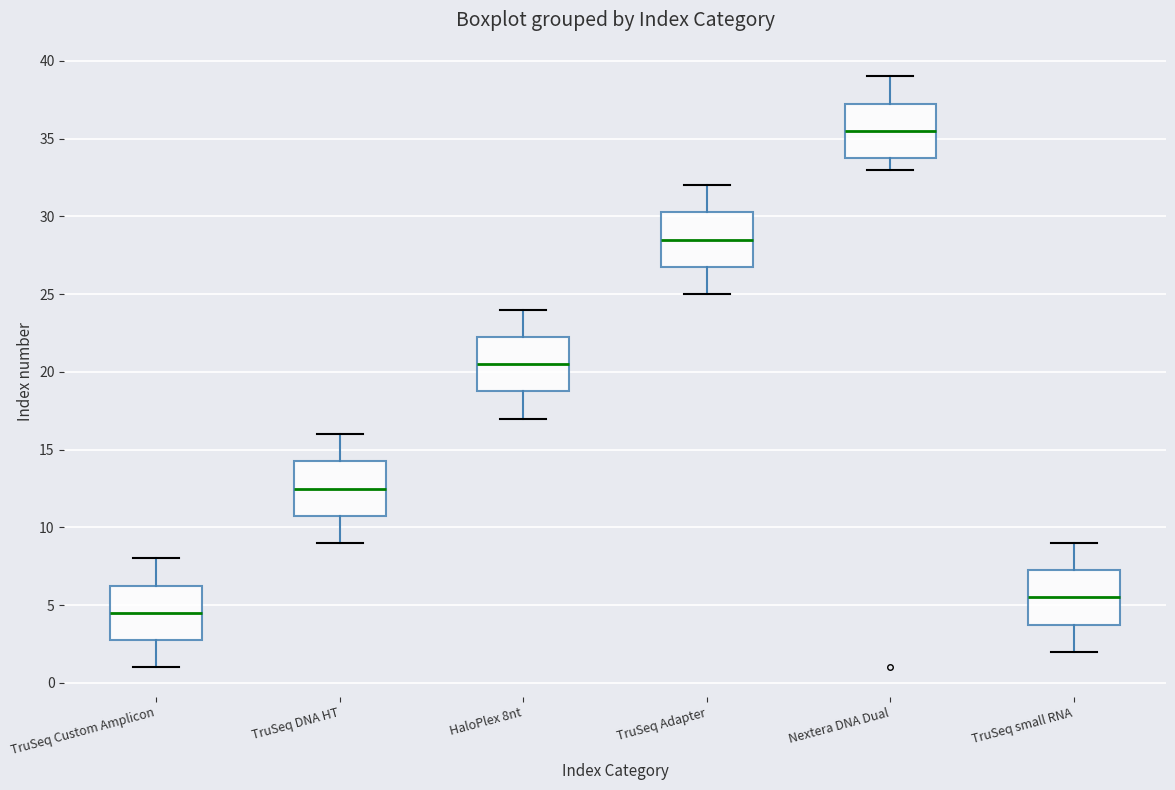

Where is the upper edge of the box for HaloPlex 8nt on the y-axis? The values are not printed on the chart, so give them approximately, as read against the axis.

22.5